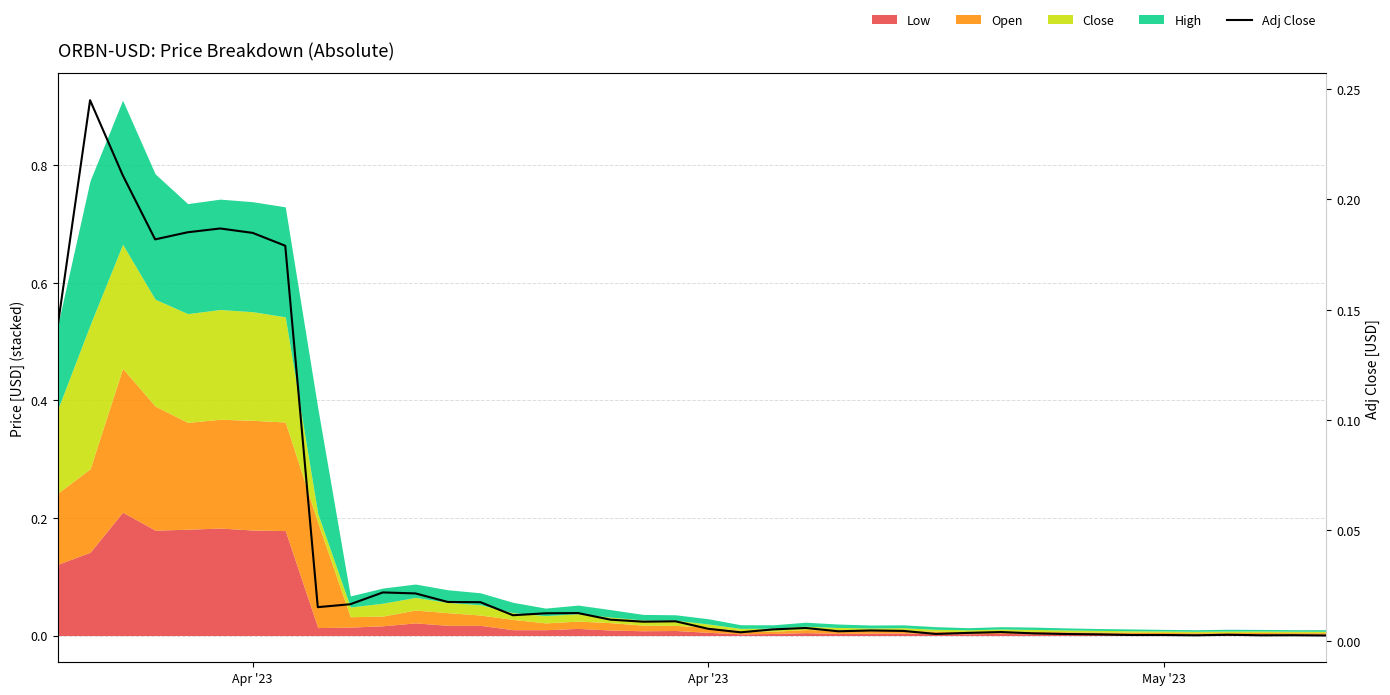

What is the value of the 3rd point from the left?

0.2